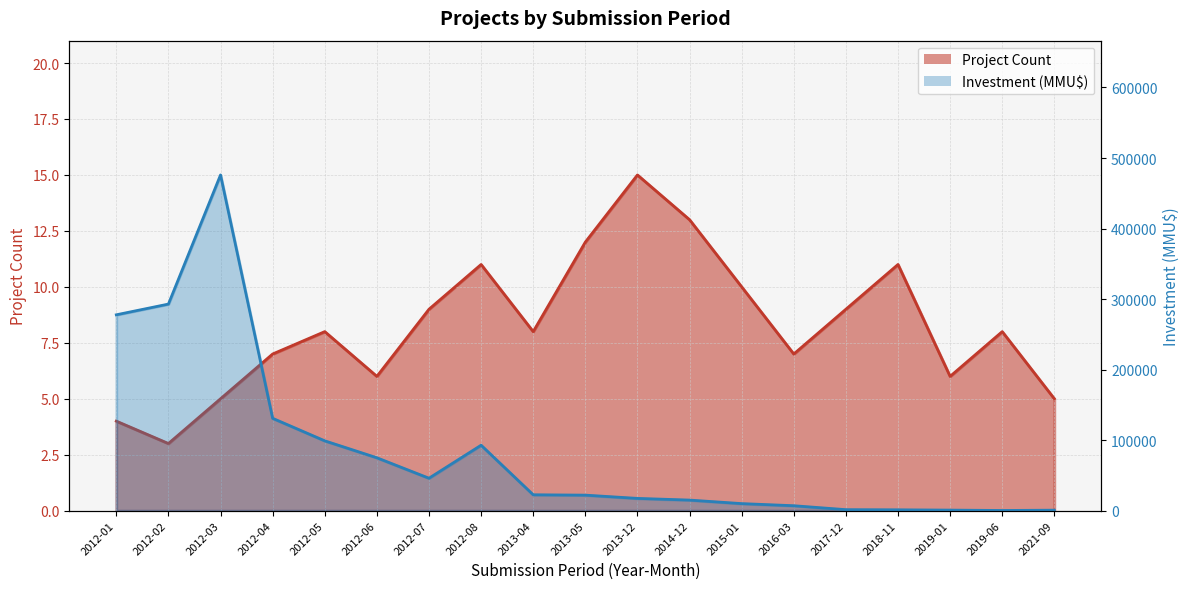

Reading left to right, transcribe all the data shown in this chart.

Project Count: 4	3	5	7	8	6	9	11	8	12	15	13	10	7	9	11	6	8	5
Investment (MMU$): 277706	292912	476000	130935	99016	75000	46000	92790	22525	22016	17394	15000	10000	7000	1416	1200	800	250	706